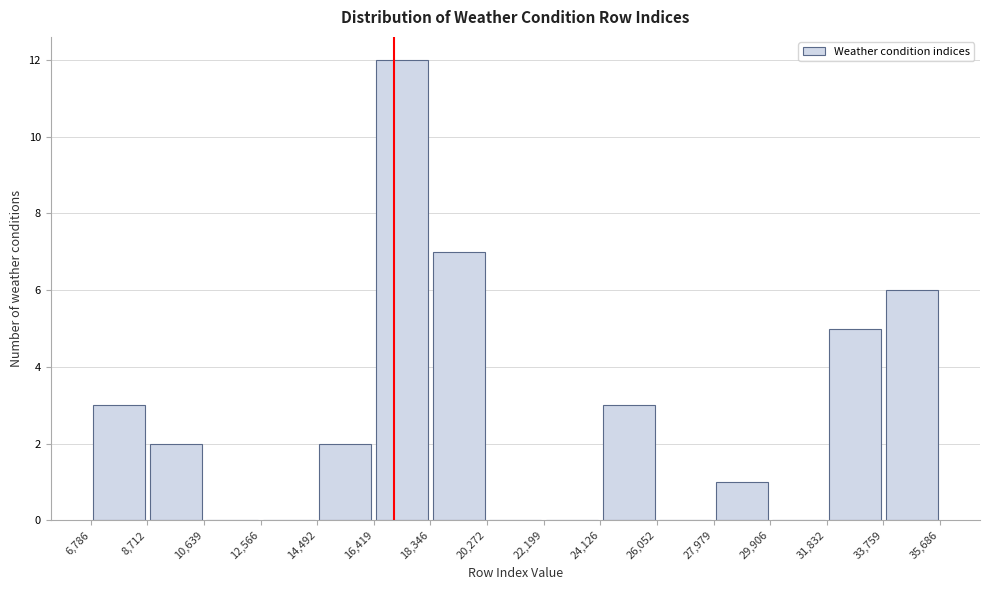

Reading left to right, list every bar in this chart as the range it spans on the x-axis followed by its height. The values are not printed on the chart, so give them approximately, as read against the axis.

6,786 to 8,712: 3
8,712 to 10,639: 2
10,639 to 12,566: 0
12,566 to 14,492: 0
14,492 to 16,419: 2
16,419 to 18,346: 12
18,346 to 20,272: 7
20,272 to 22,199: 0
22,199 to 24,126: 0
24,126 to 26,052: 3
26,052 to 27,979: 0
27,979 to 29,906: 1
29,906 to 31,832: 0
31,832 to 33,759: 5
33,759 to 35,686: 6